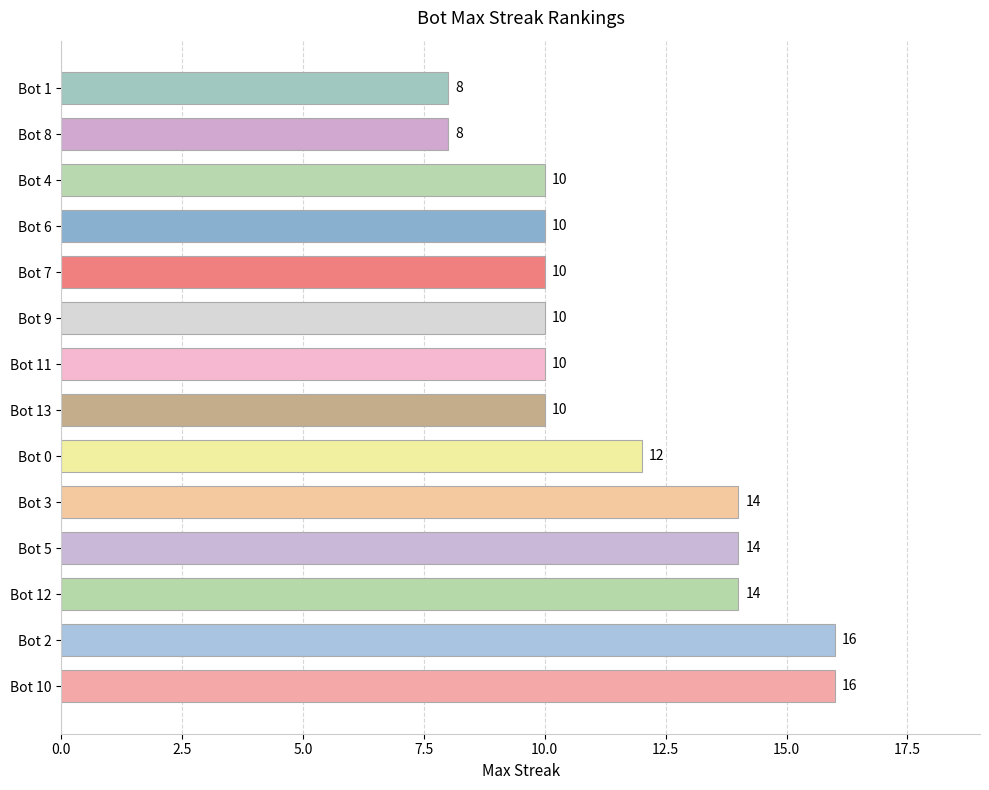

What is the smallest value displayed?

8